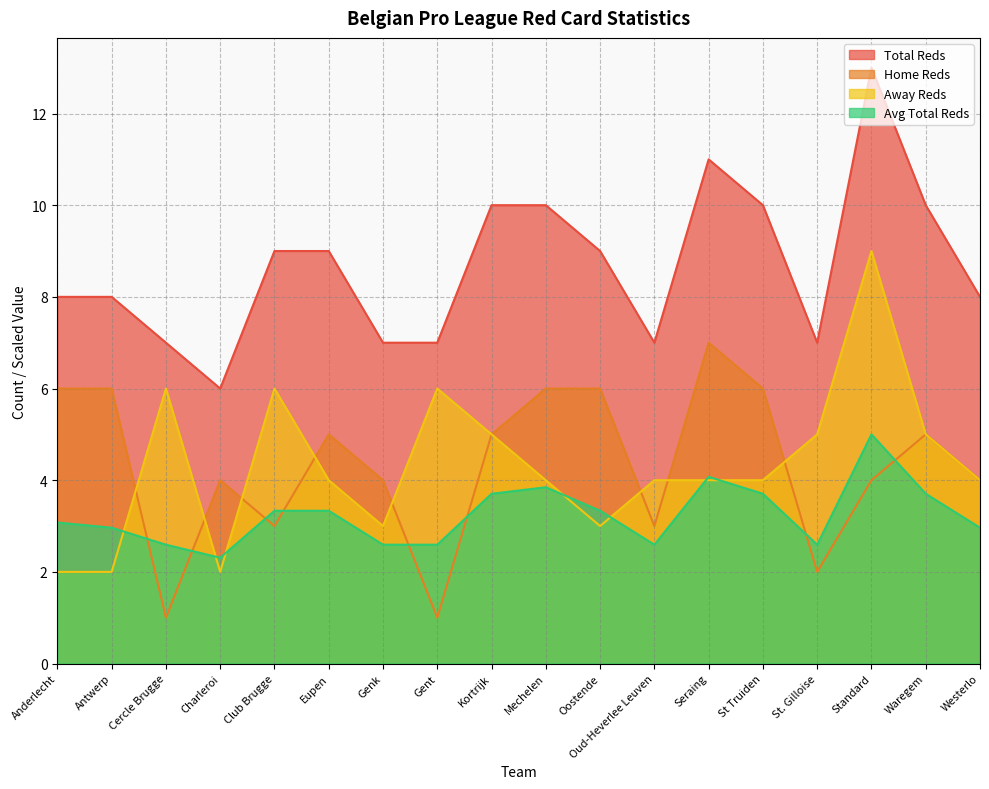

Read the b1_hrtotals value at Westerlo.

4.0